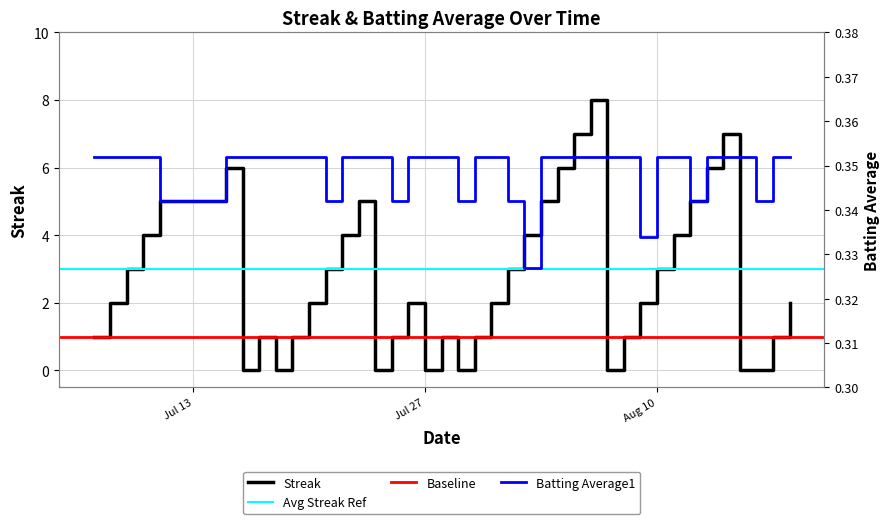

How many interior local valleys does the Streak series have?

6